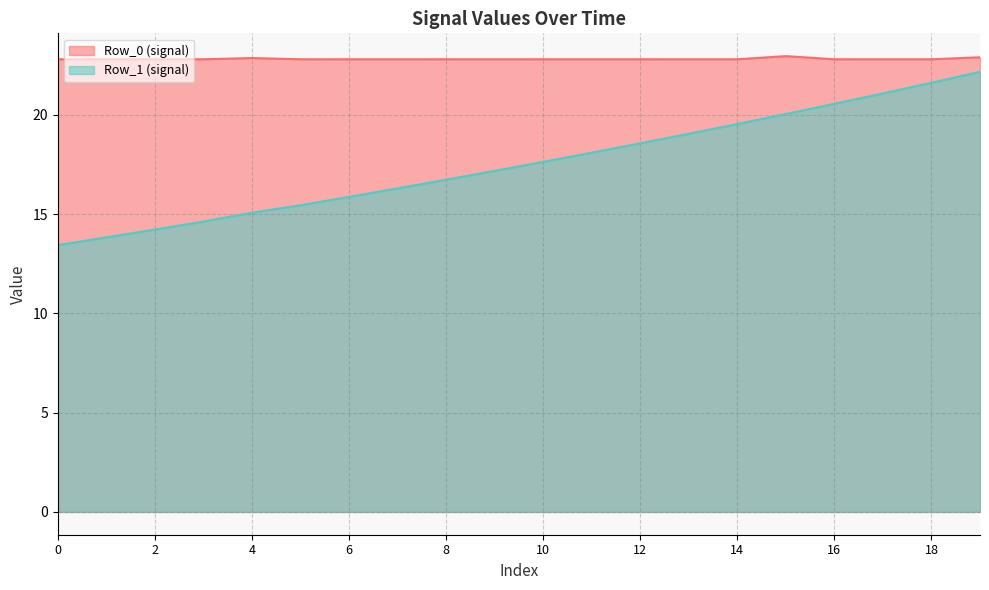

What is the value of the 15th point from the left?

19.5